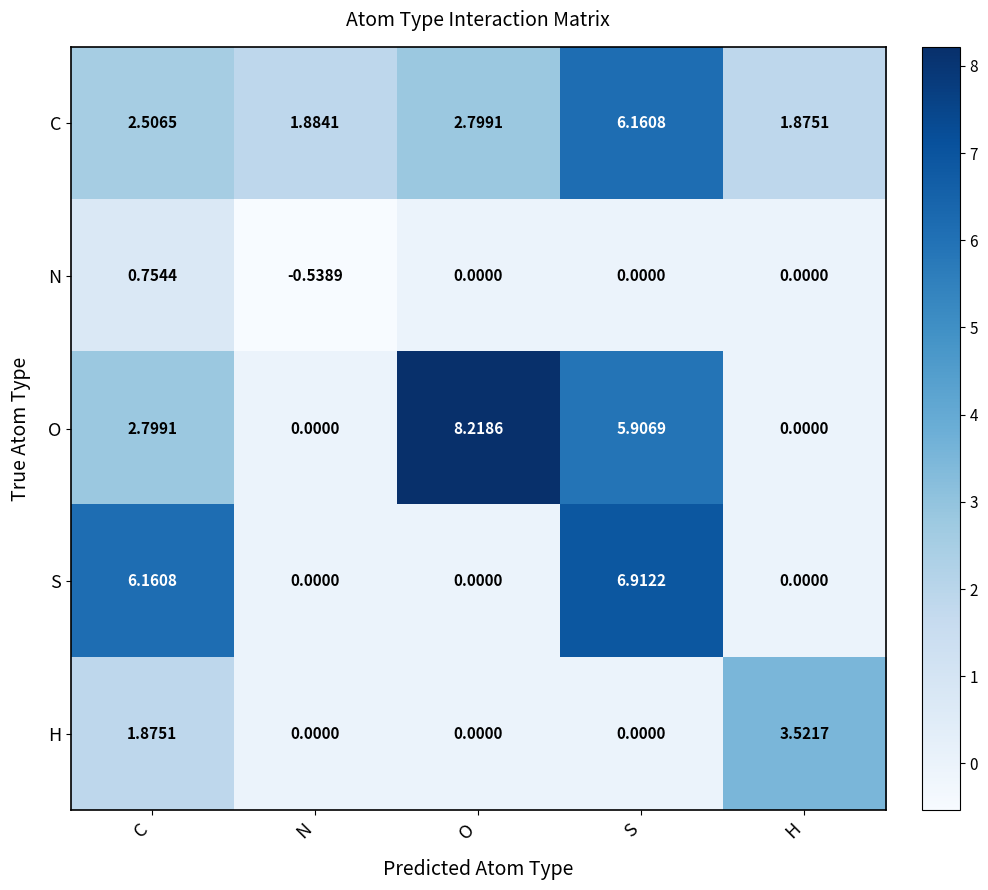

At which label is C closest to 4?

O